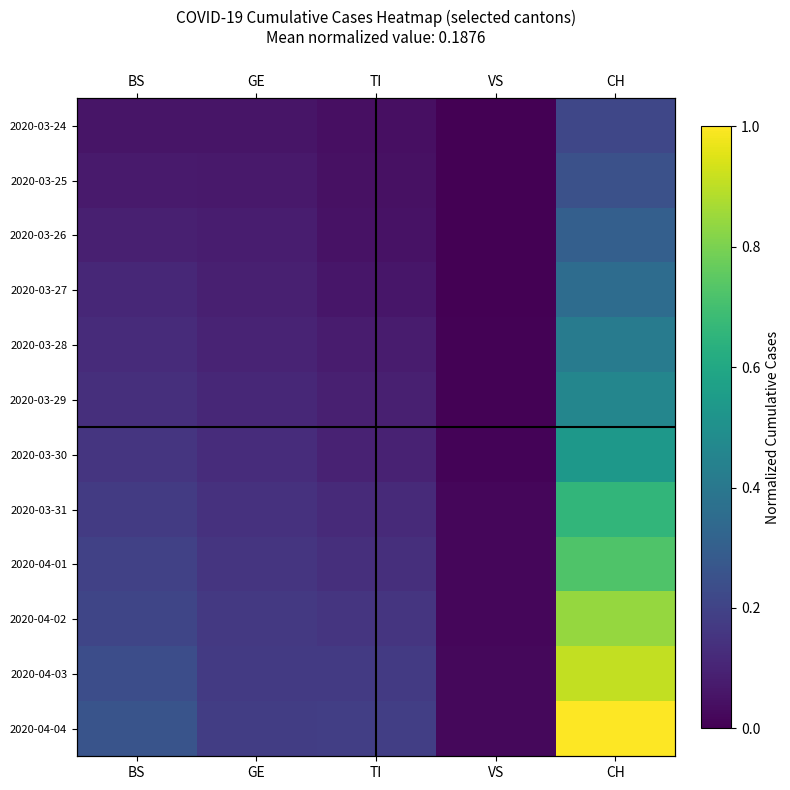

Which category has the lowest value across all series?

VS